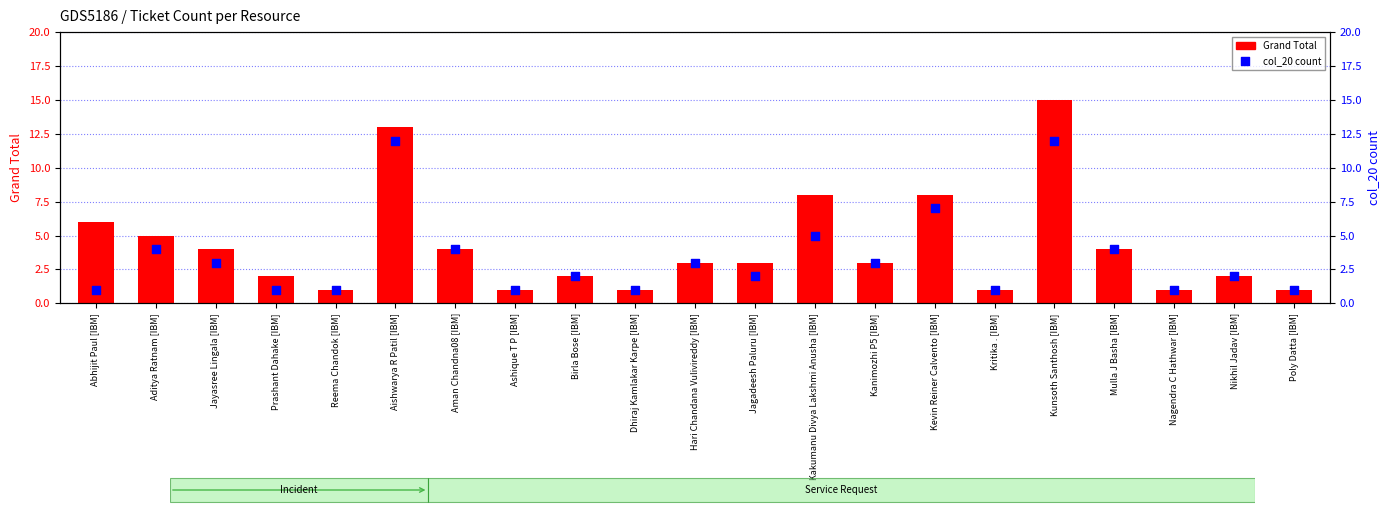

Which series has the largest Y range (max minus min)?

Grand Total